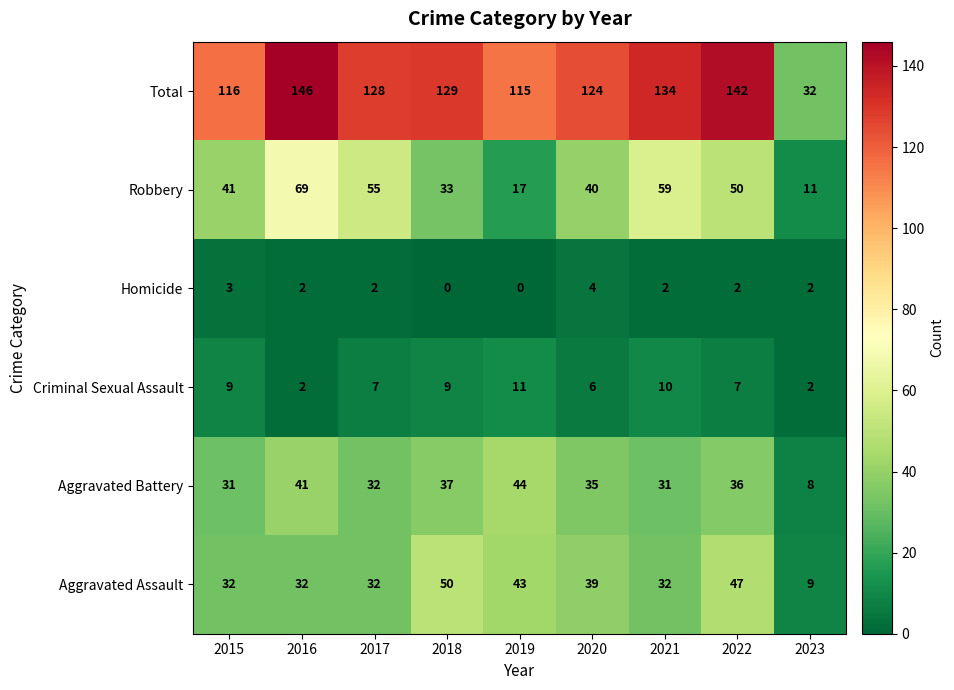

What value does the Aggravated Battery series have at 2017?

32